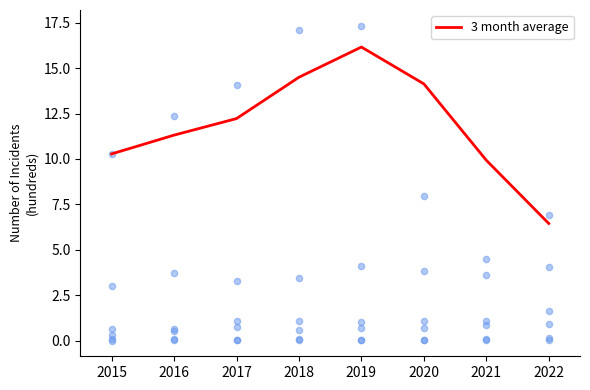

What is the change in value from 2017 to 2021?

-2.3